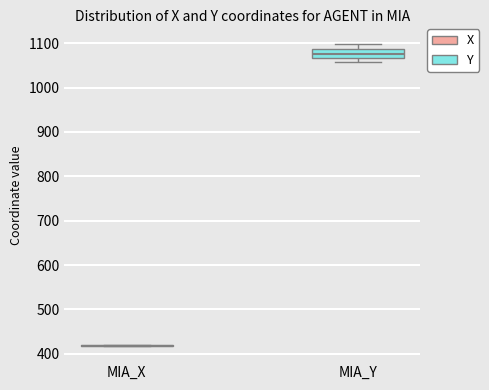

Reading left to right, transcribe this box plot: for each box, give where its median line is, the range the box spans, and where its two whiskers end, as read against the y-axis. The values are not printed on the chart, so give them approximately, as read against the axis.

MIA_X: box collapsed to a line at 420, whiskers 420 to 420
MIA_Y: median 1080, box 1070 to 1090, whiskers 1060 to 1100